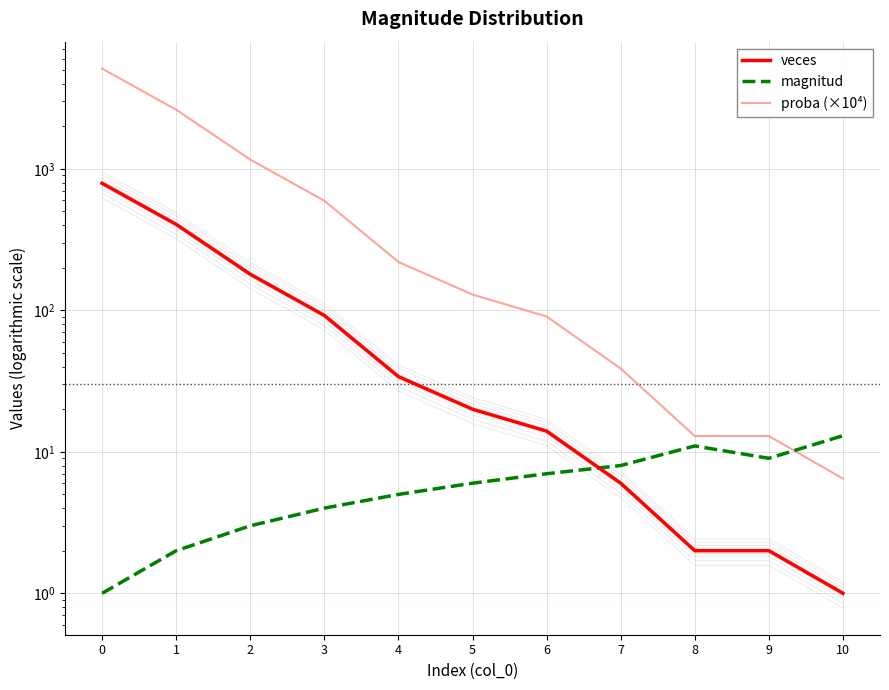

What is the greatest value displayed?

5113.1